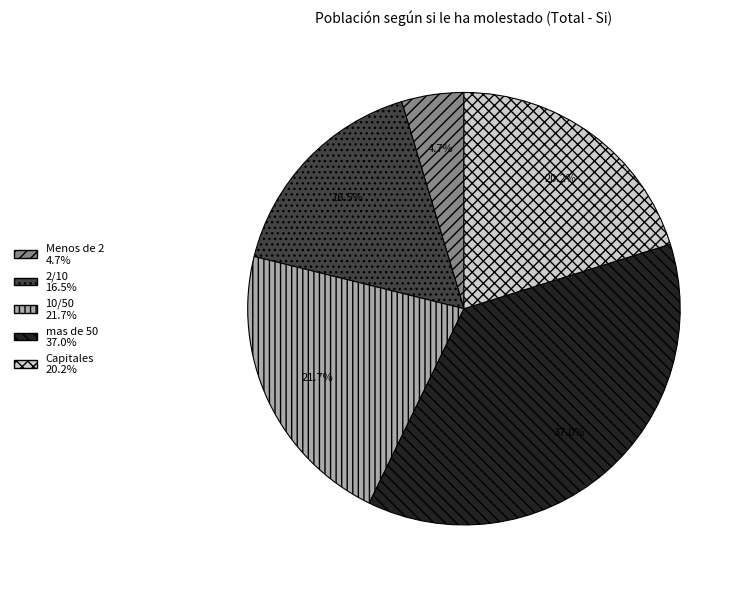

Is there a majority slice in this chart?

No